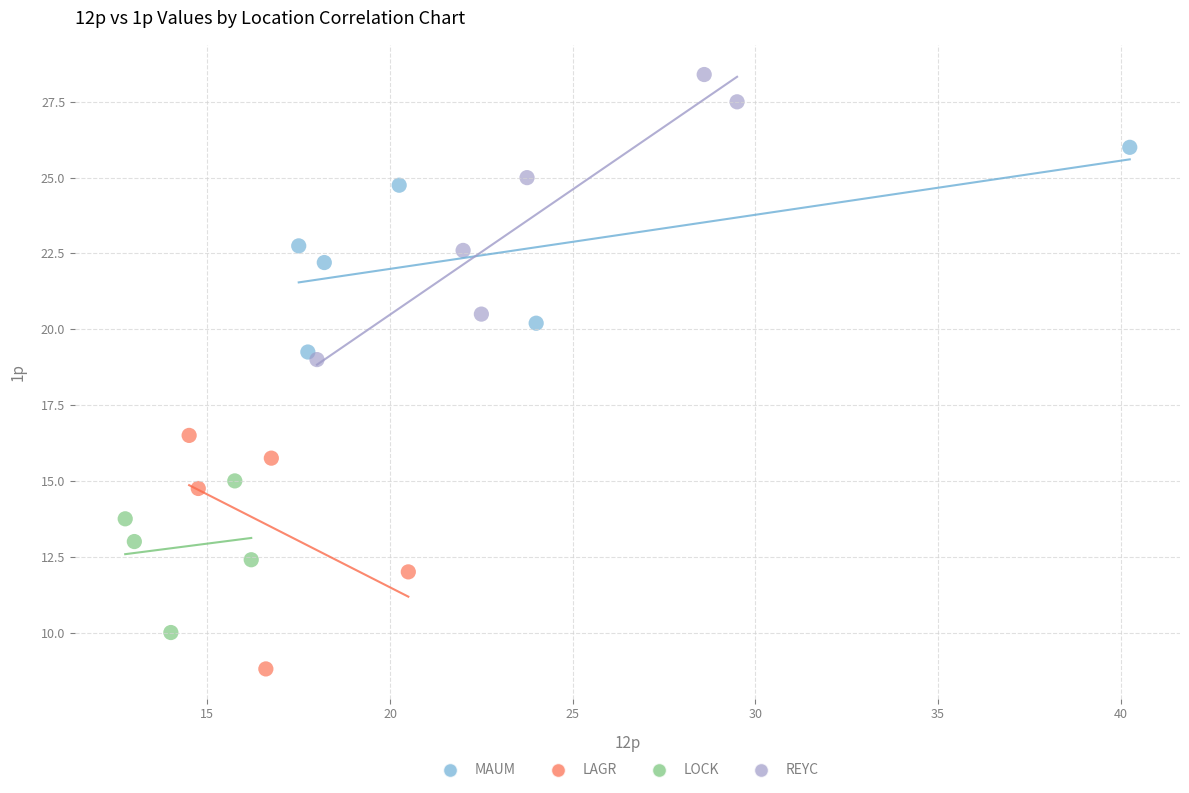

Which series contains the highest Y value?

REYC